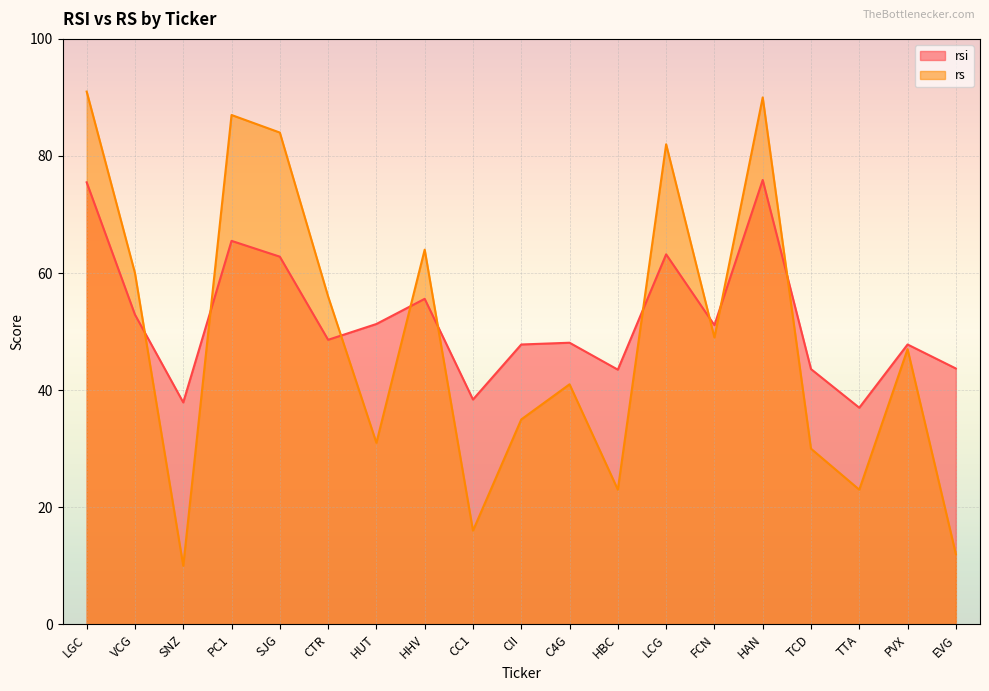

Is it true that rs equals 60.0 at VCG?

True